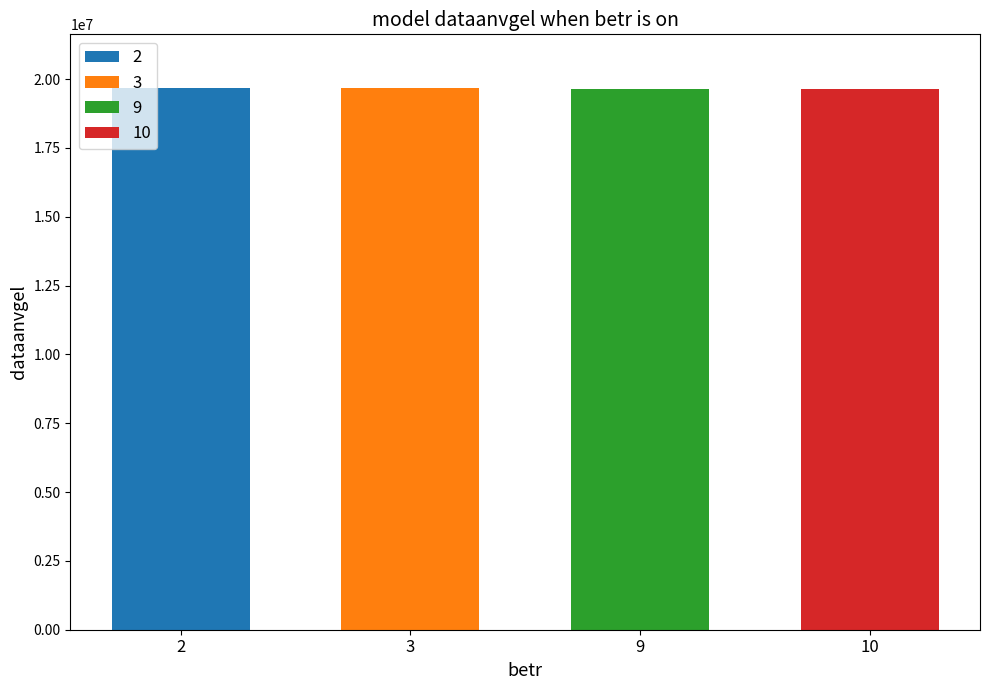

What is the approximate value at 9, to the nearest 50?

19650200